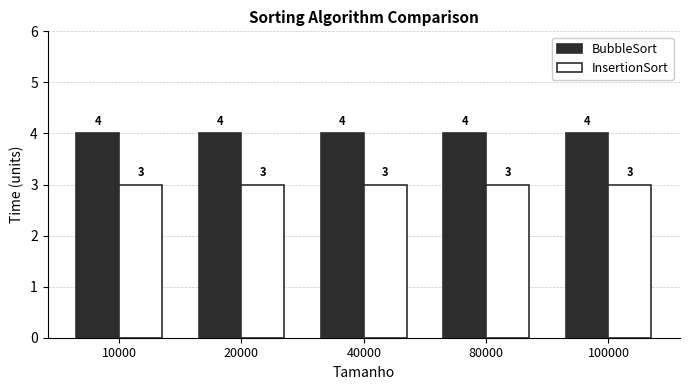

What is the value of the BubbleSort bar at the 3rd from the left?

4